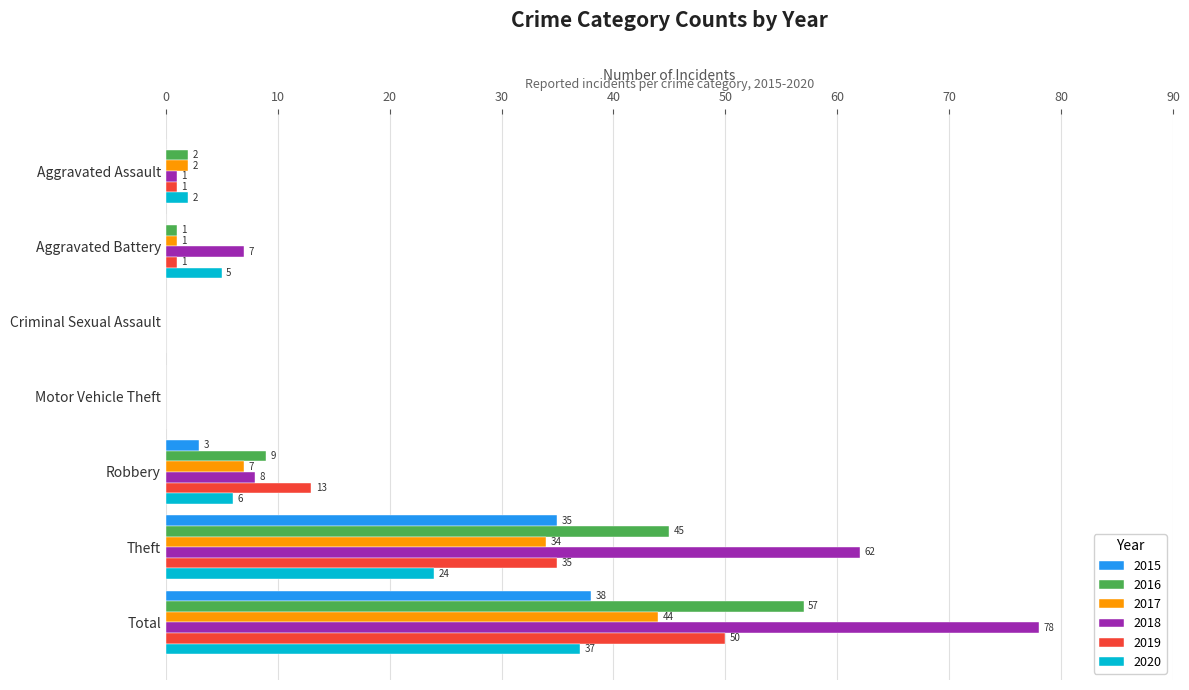

Where is 2017 nearest to the value 22?

Theft